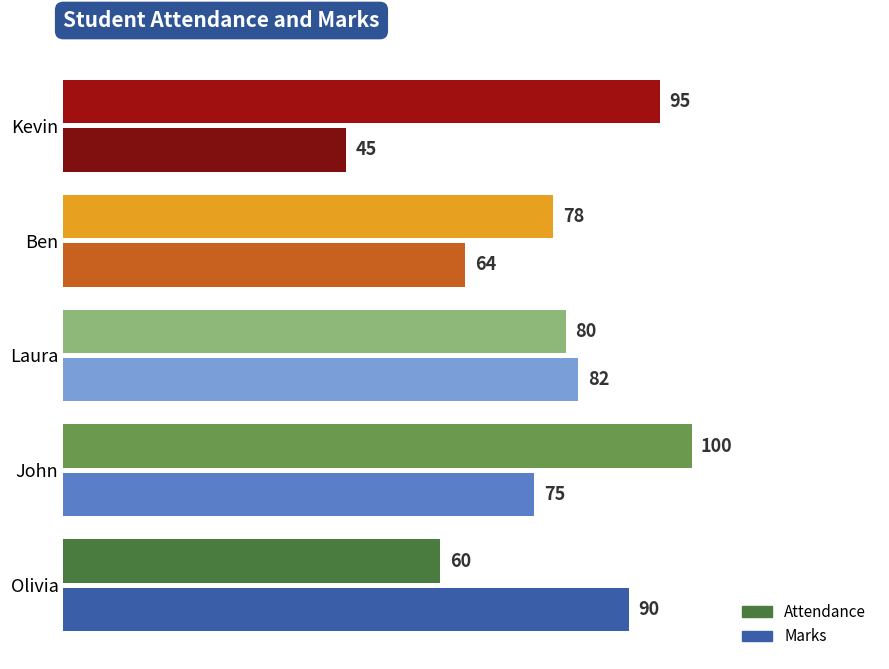

Where is Marks nearest to the value 67?

Ben